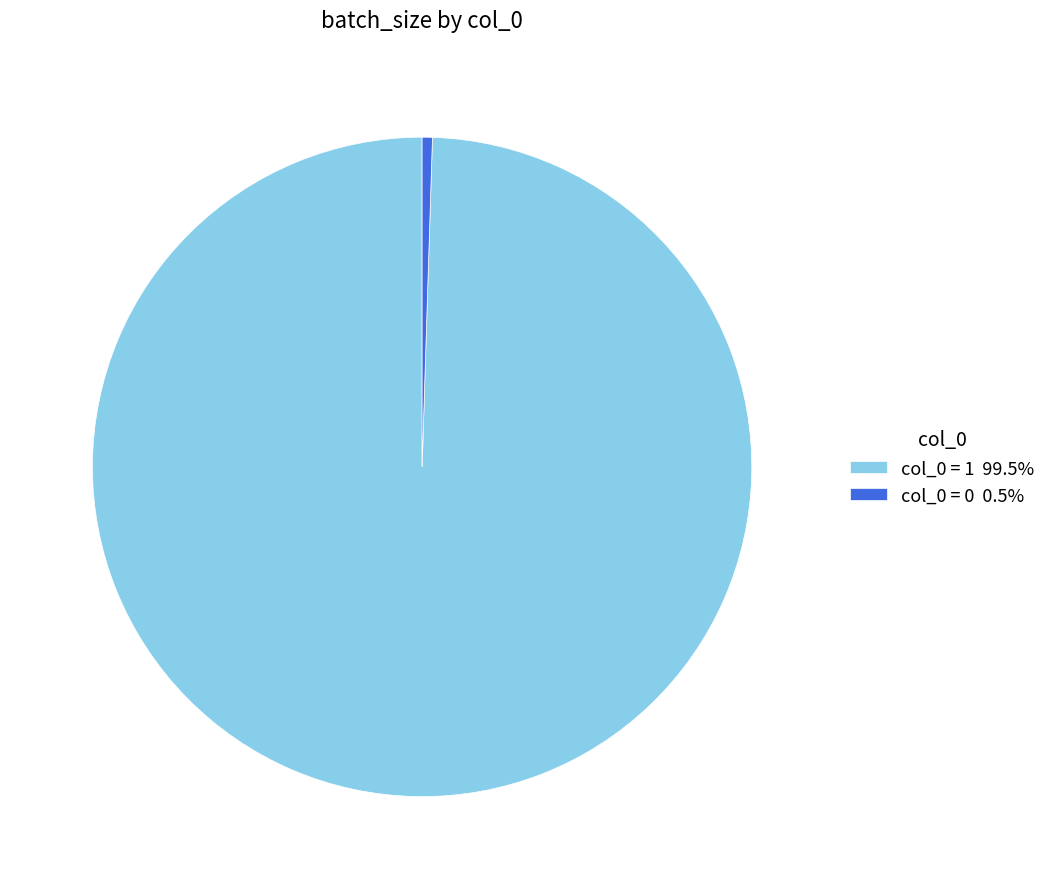

Does col_0 = 0 0.5% represent more than half of the total?

No